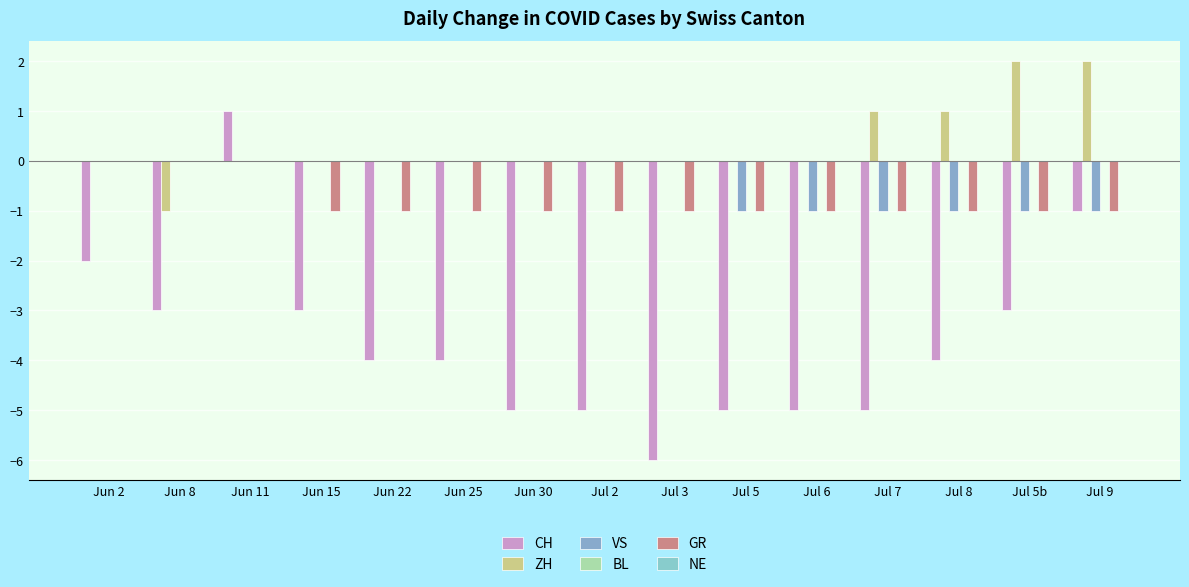

Rank the series at Jun 15 from highest to lowest value.

ZH, VS, BL, NE, GR, CH